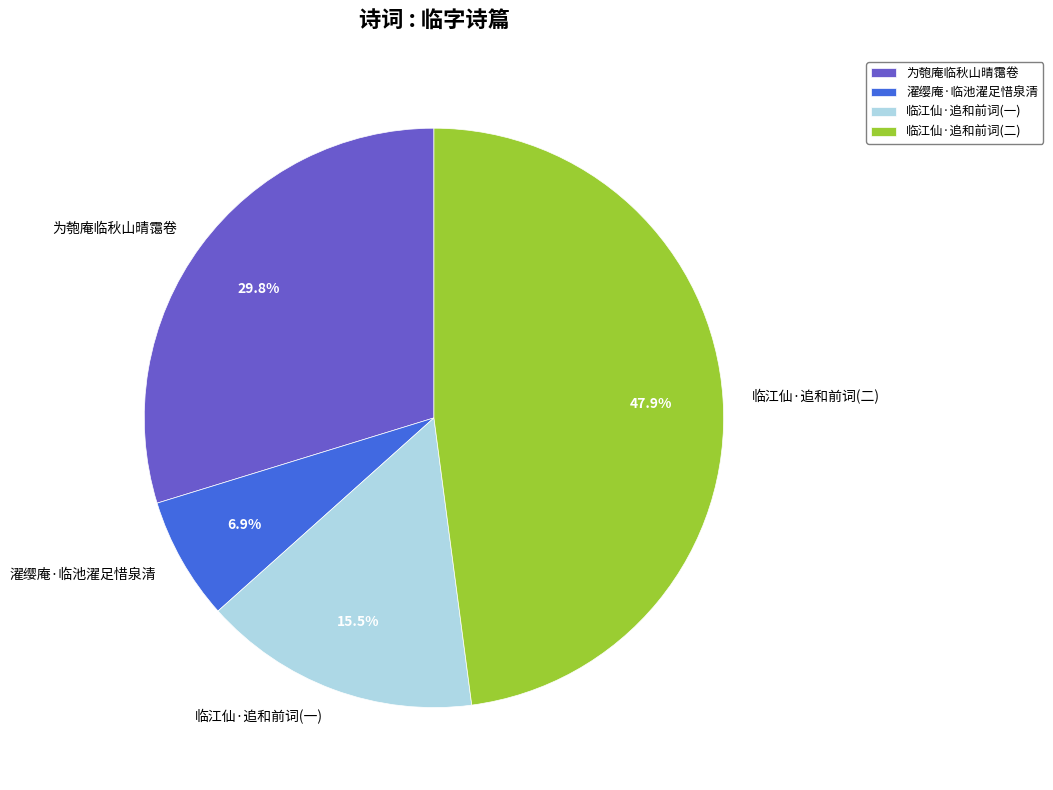

The 濯缨庵·临池濯足惜泉清 slice represents 7% of the pie. True or false?

True